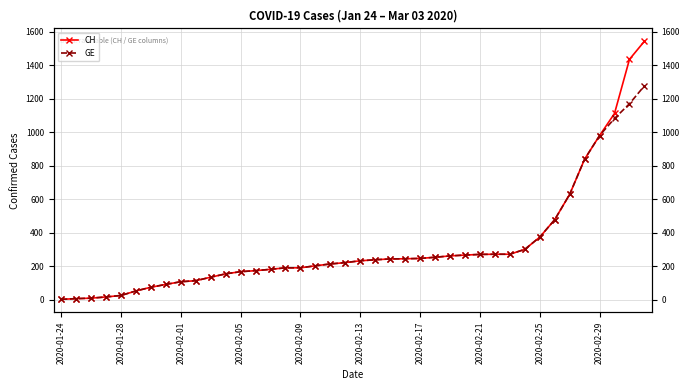

True or false: GE has more than 1 points higher than both neighbors.

False